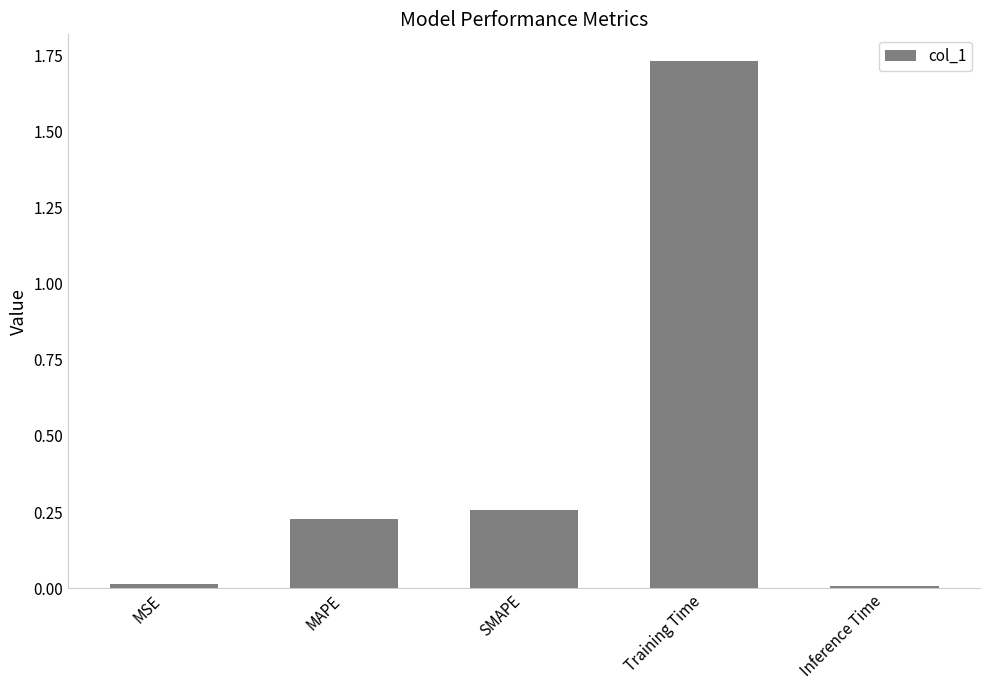

True or false: the data shows 0.0 at MAPE.

False